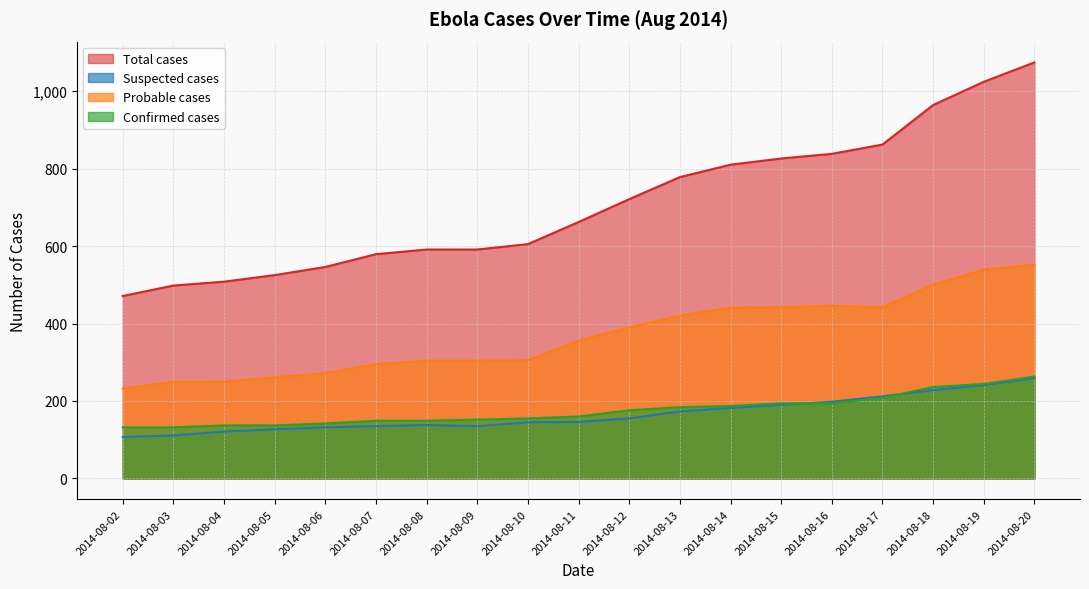

At which label does Suspected cases first exceed 146?

2014-08-12